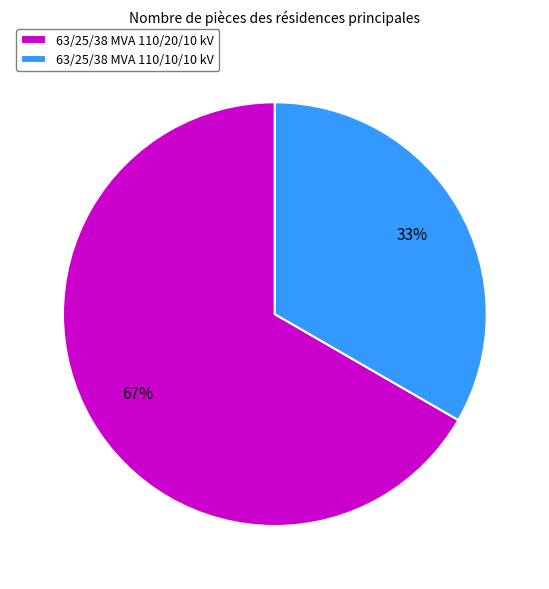

What percentage is the 63/25/38 MVA 110/10/10 kV slice, to the nearest percent?

33%